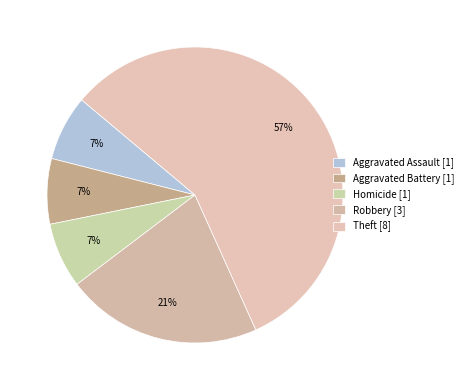

To the nearest percent, what is the average slice percentage?

20%